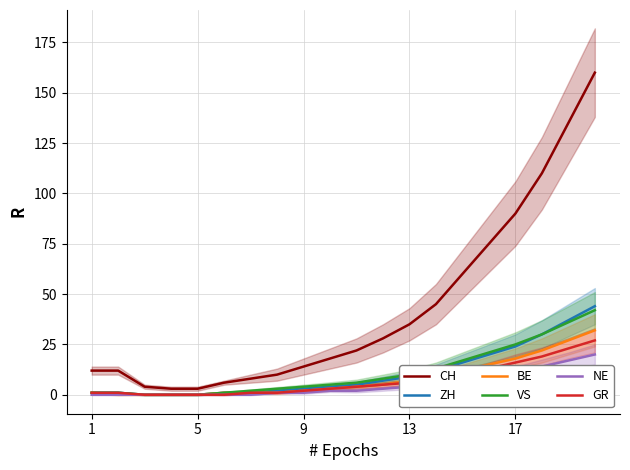

True or false: VS and GR cross at least once.

False